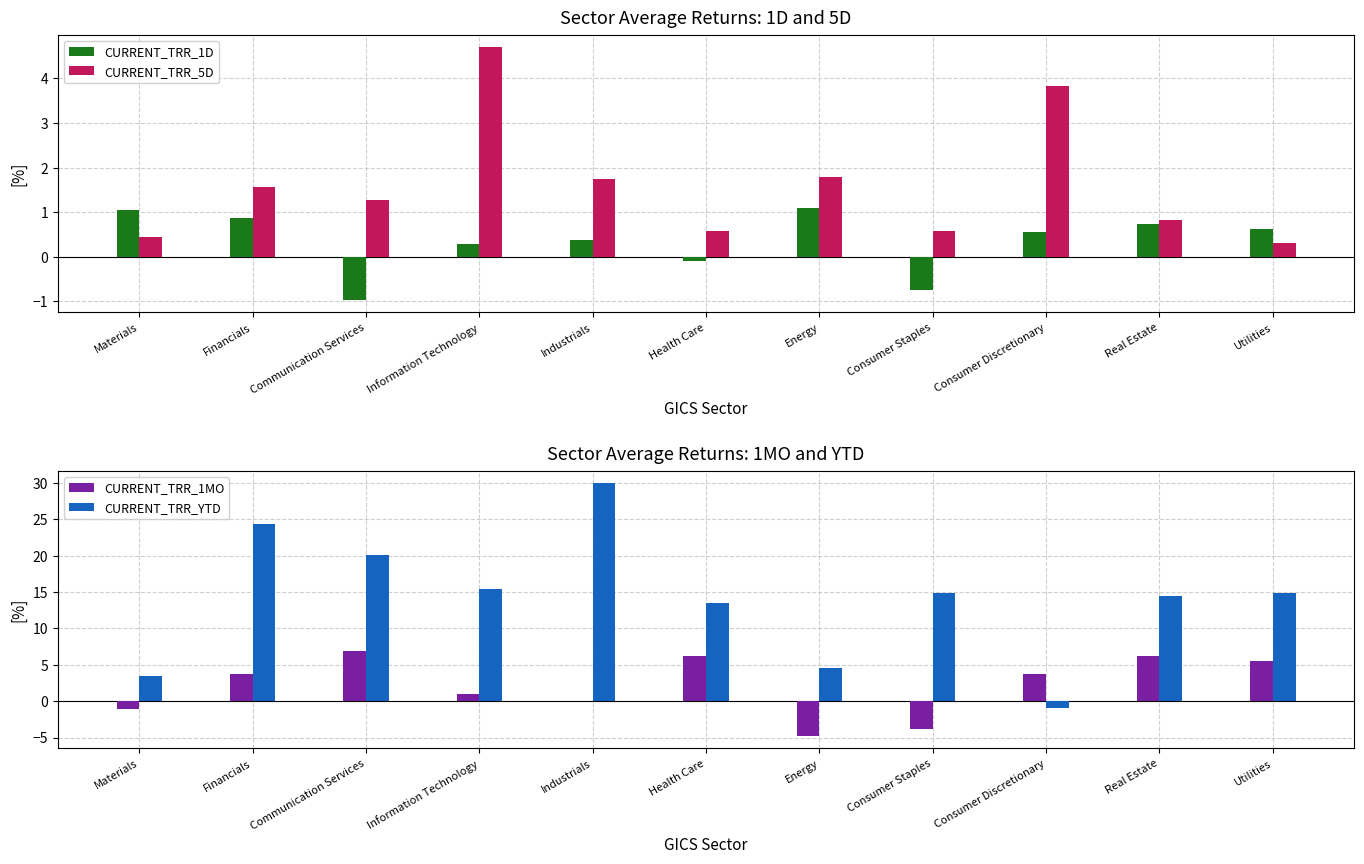

What are all the series names shown in the legend?

CURRENT_TRR_1D, CURRENT_TRR_5D, CURRENT_TRR_1MO, CURRENT_TRR_YTD